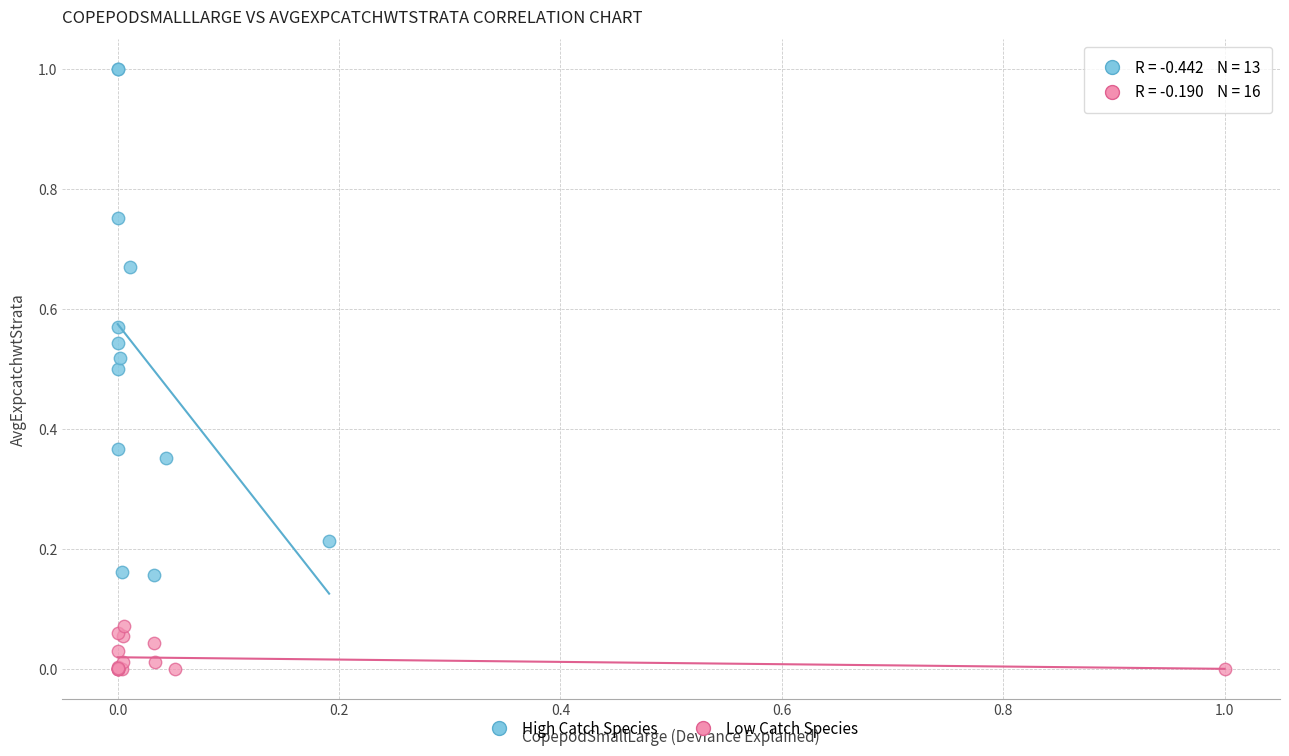

Which series has the widest spread of Y values?

High Catch Species